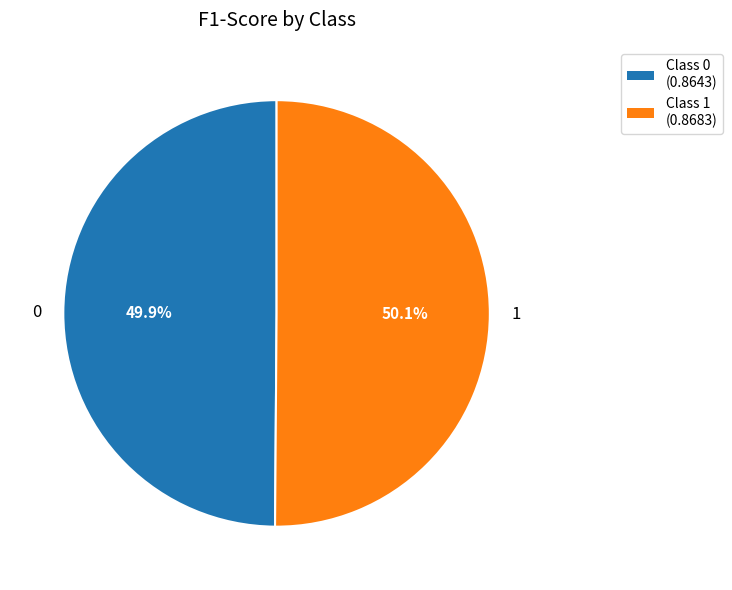

To the nearest percent, what is the average slice percentage?

50%